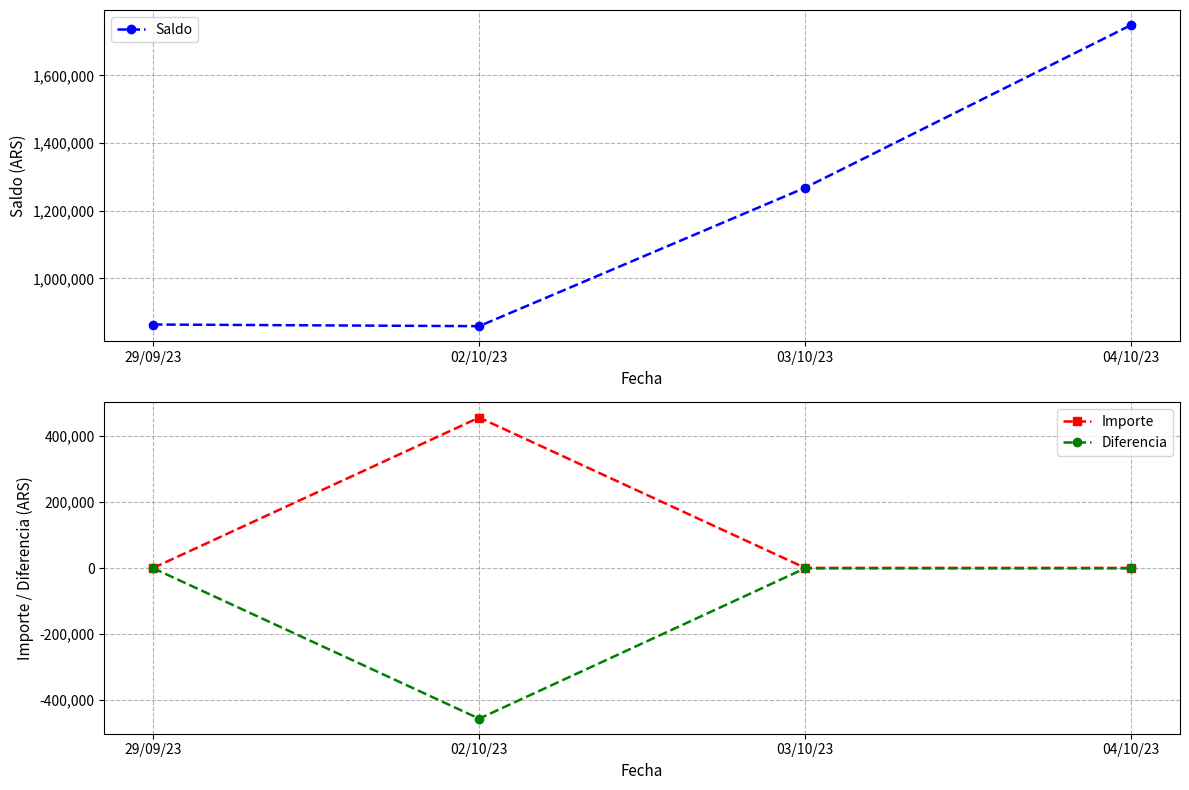

The Saldo series shows 1267863.3 at 03/10/23. True or false?

True